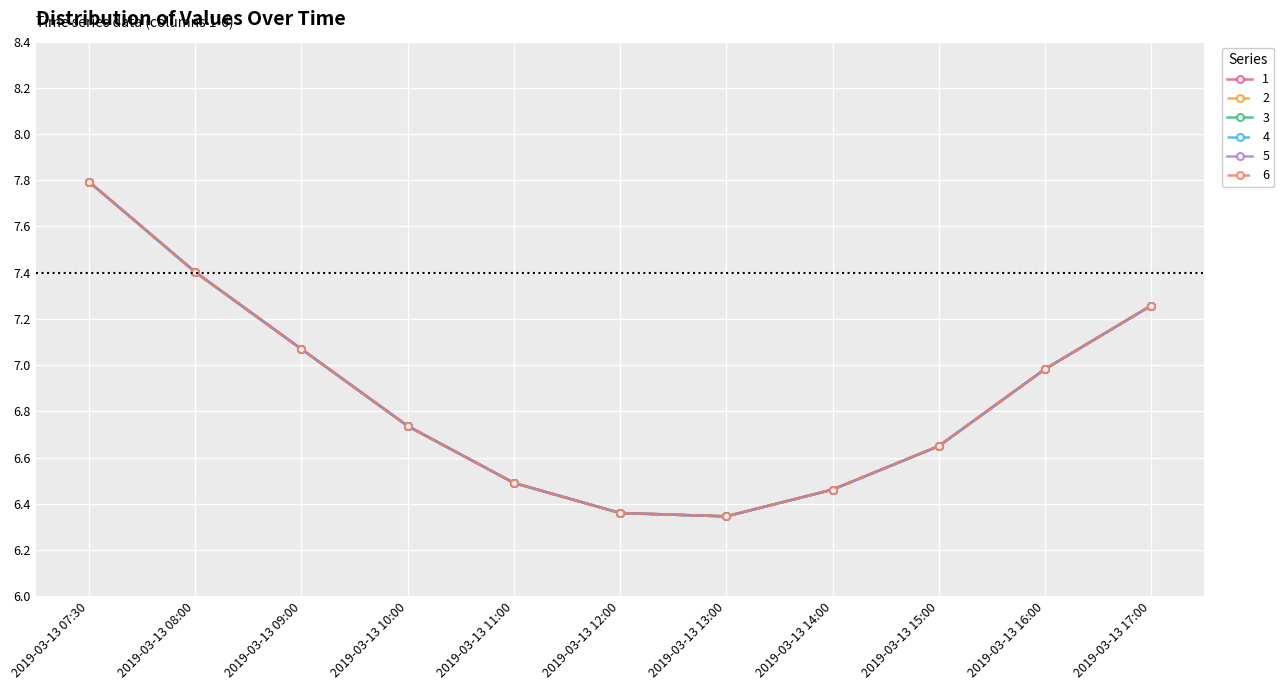

What is the sum of the 4 values at 2019-03-13 17:00 and 2019-03-13 07:30?

15.1